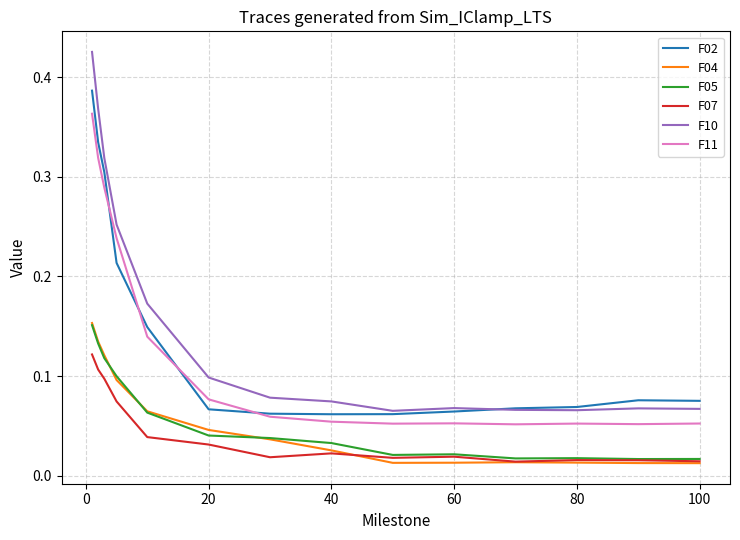

What are all the series names shown in the legend?

F02, F04, F05, F07, F10, F11